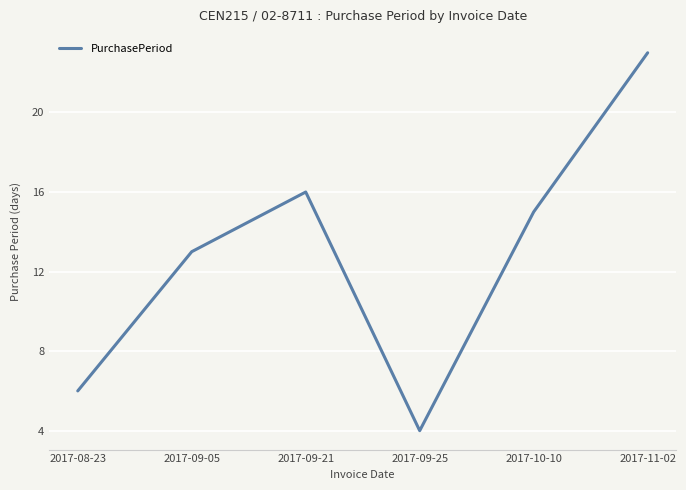

True or false: the data shows 15 at 2017-10-10.

True